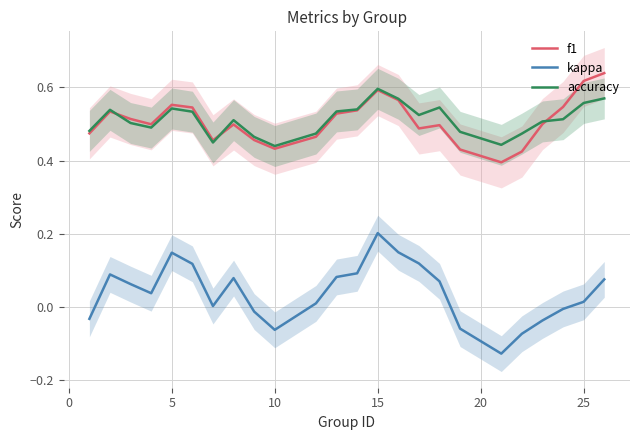

True or false: accuracy and kappa cross at least once.

False